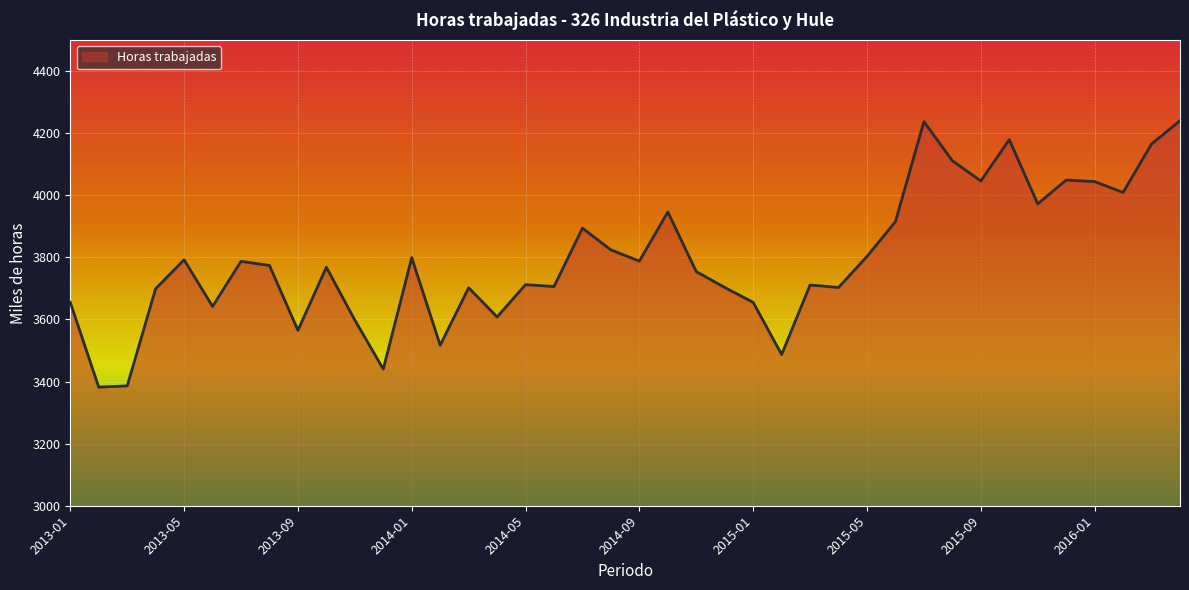

What is the difference between the maximum and minimum values?

858